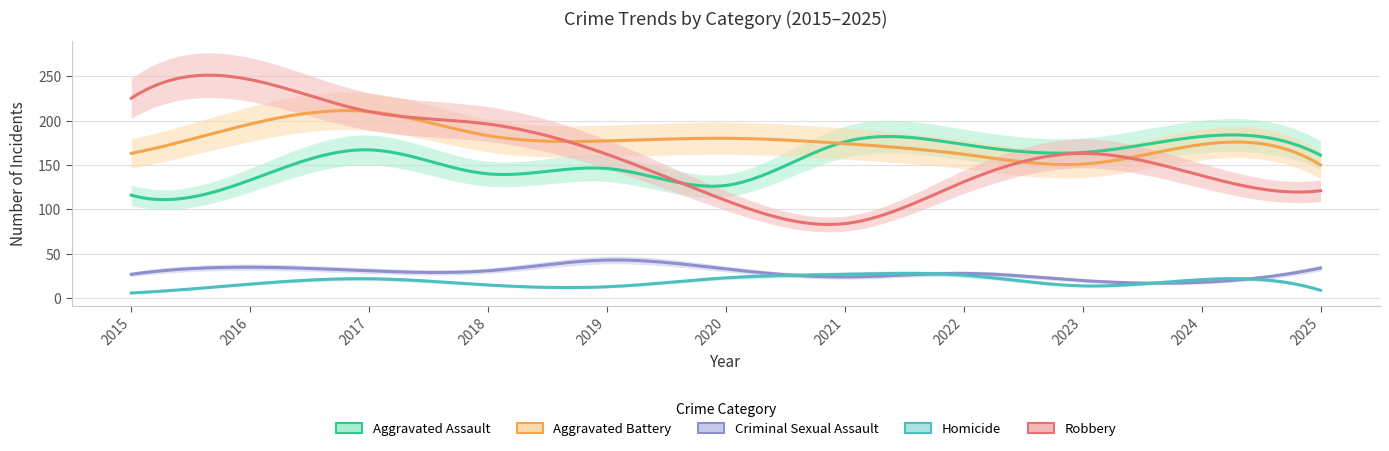

The Robbery series shows 74 at 2025. True or false?

False